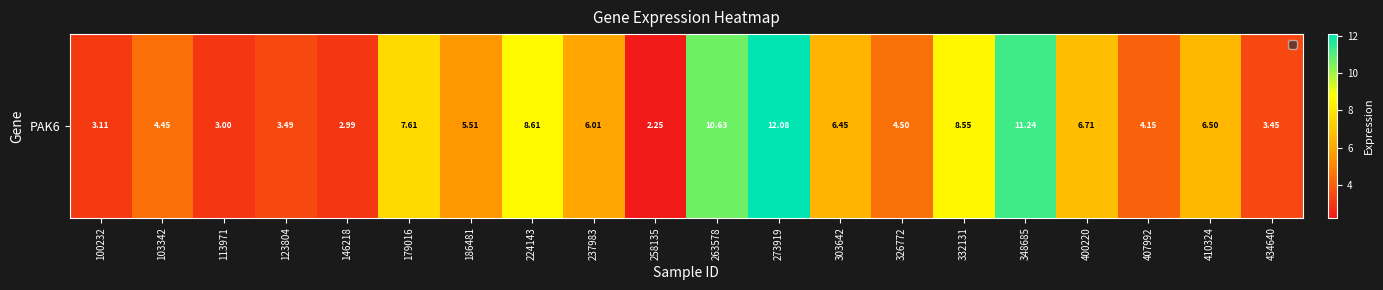

Is it true that the value at 332131 is 11.4?

False